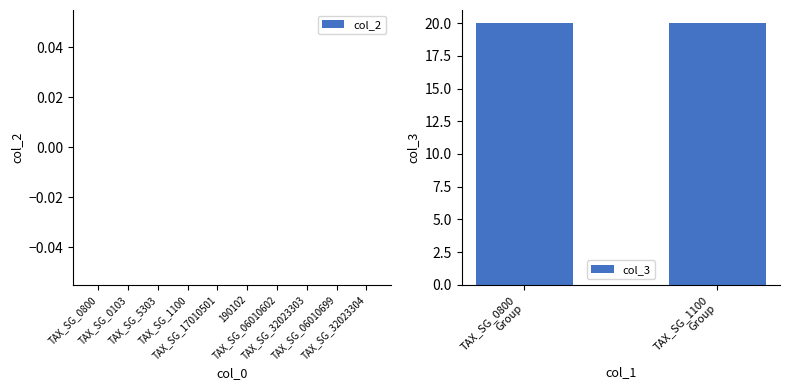

Are the bars grouped side by side (vs. stacked)?

Yes